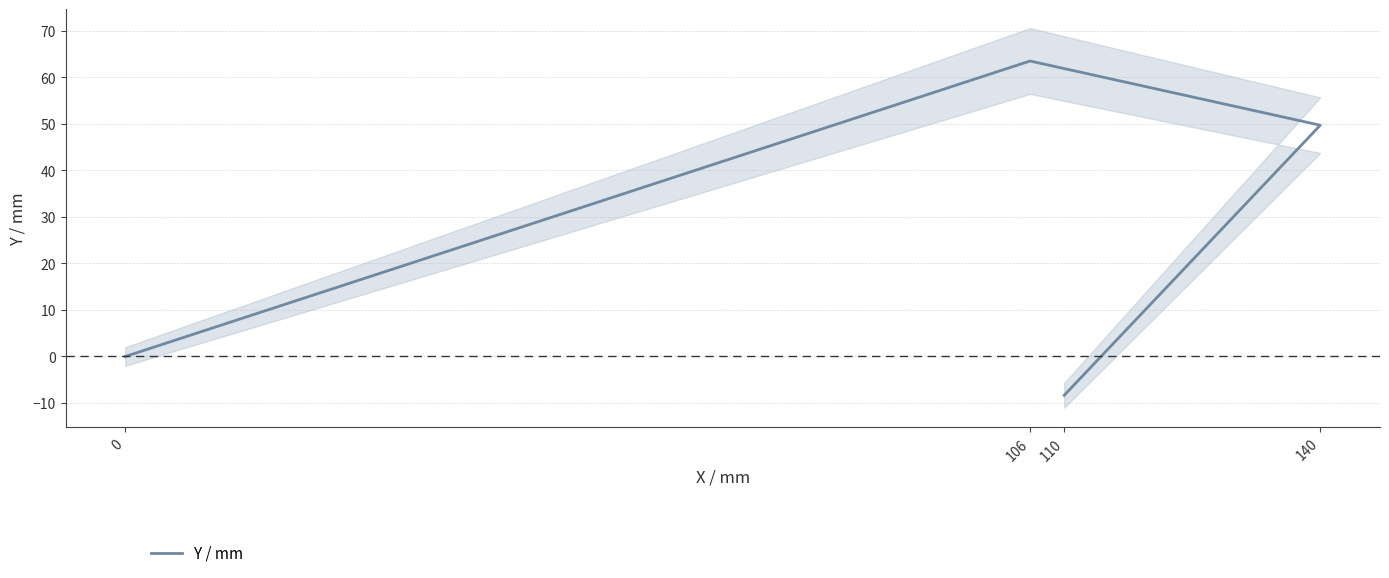

Which has a higher value, 140 or 110?

140